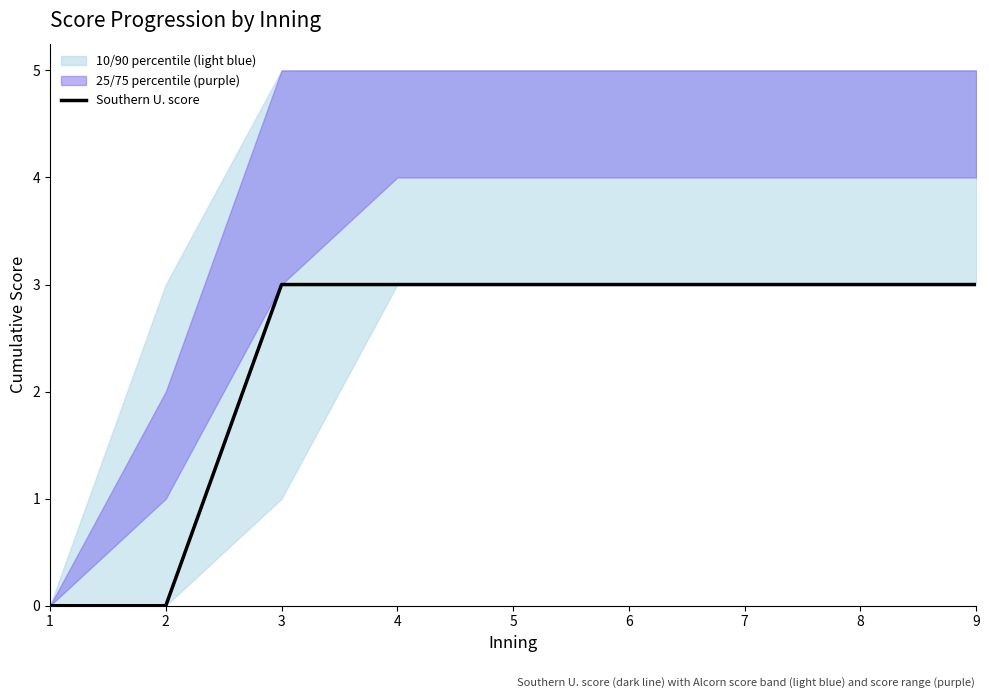

List the labels in order of value, largest first.

3, 4, 5, 6, 7, 8, 9, 1, 2